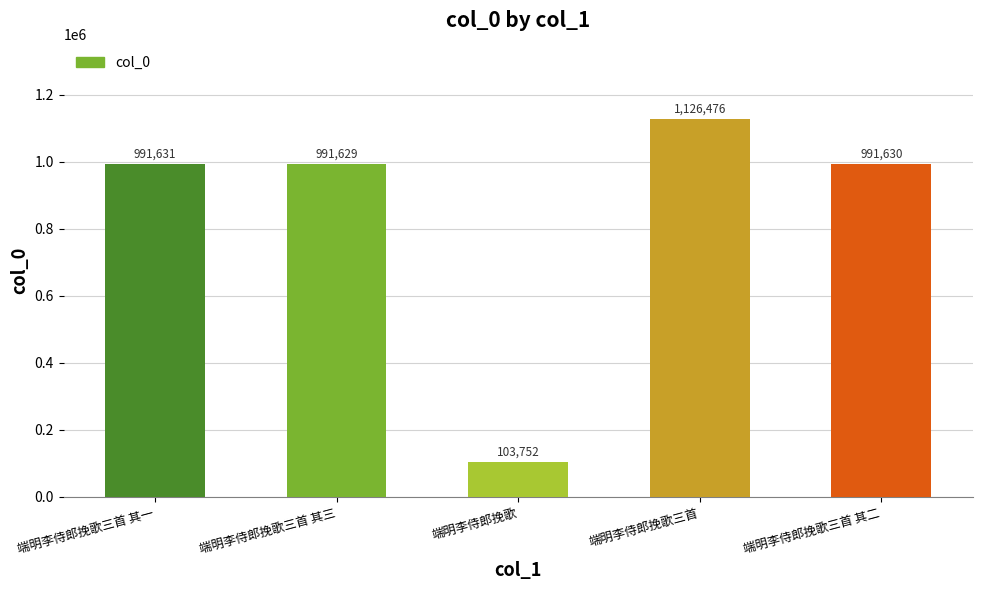

What is the label of the 5th bar from the left?

端明李侍郎挽歌三首 其二